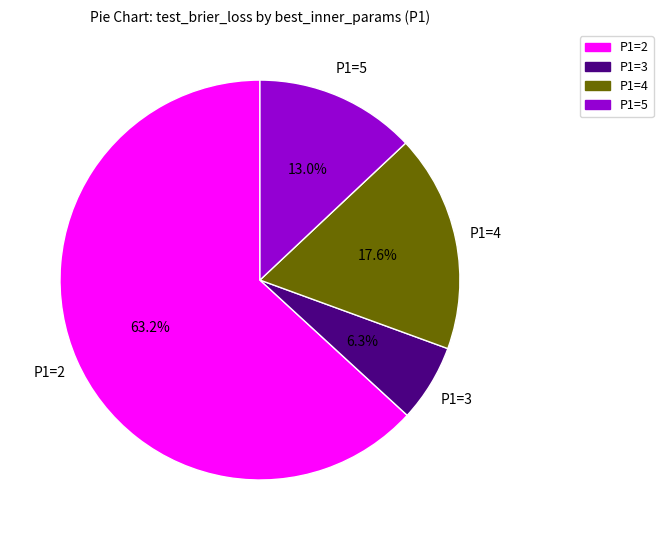

How many segments does this pie chart have?

4